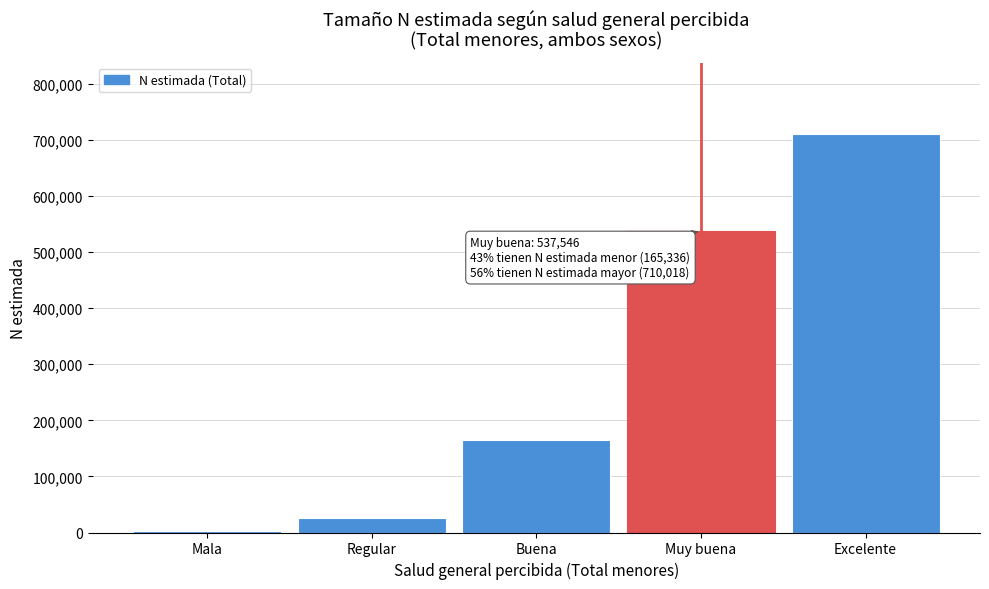

Reading left to right, transcribe all the data shown in this chart.

3130	25767	165336	537546	710018